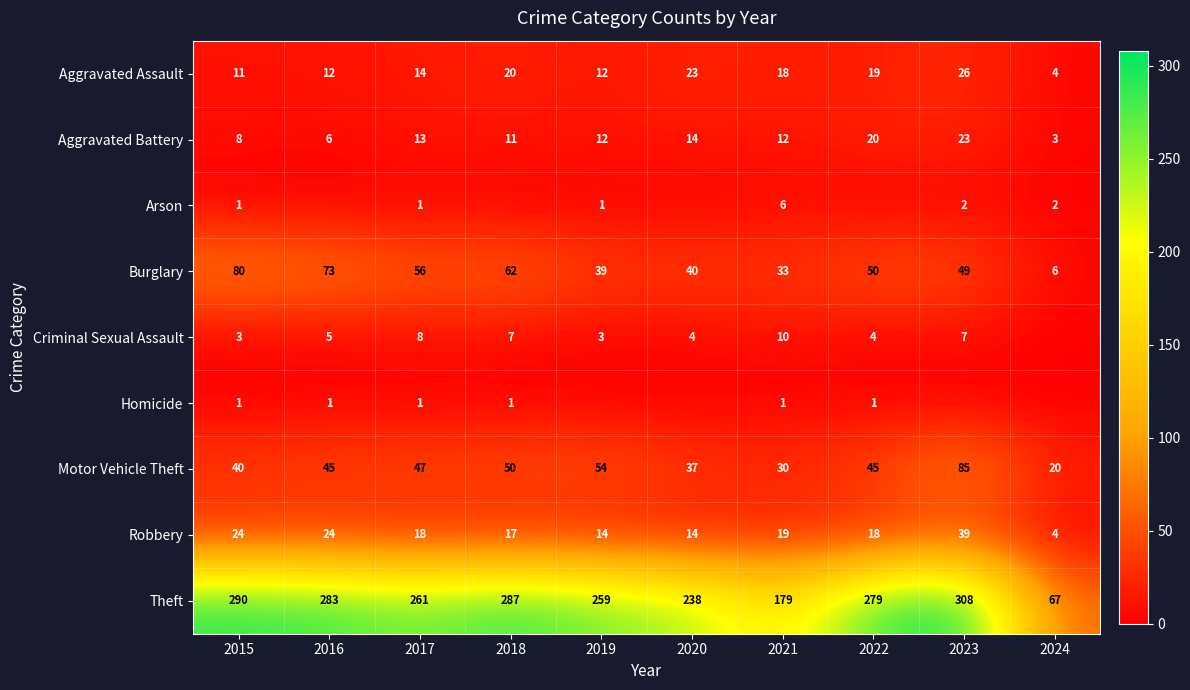

Which category has the lowest value in the Aggravated Assault series?

2024